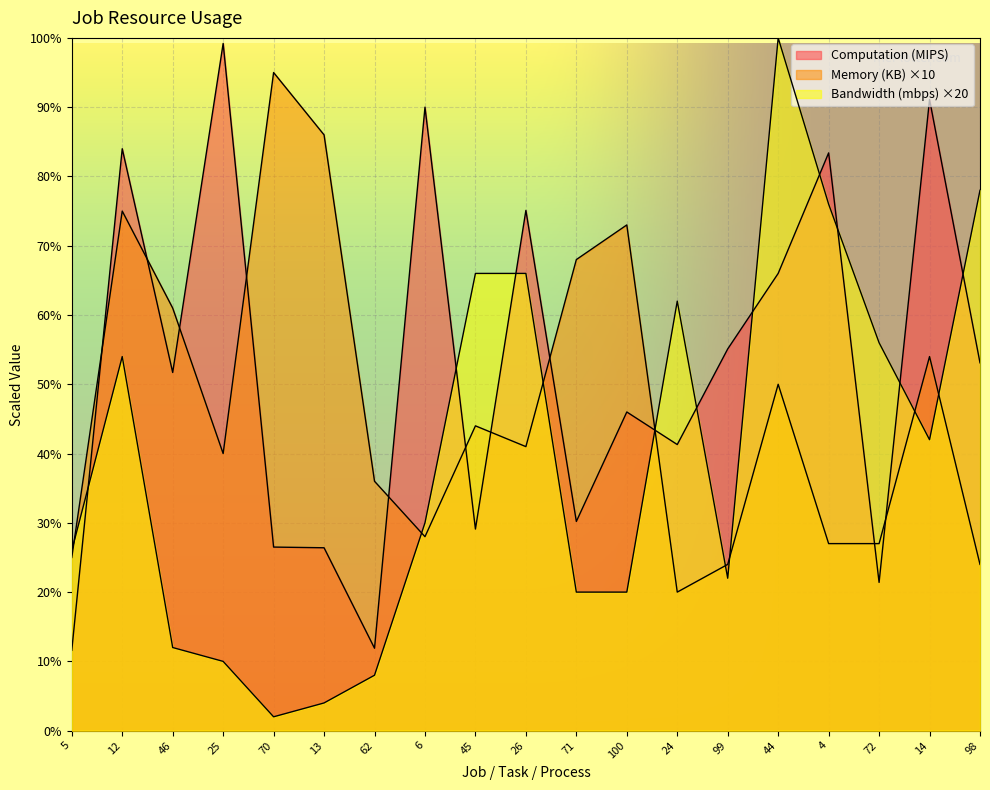

At which label does Bandwidth (mbps) reach its peak?

44